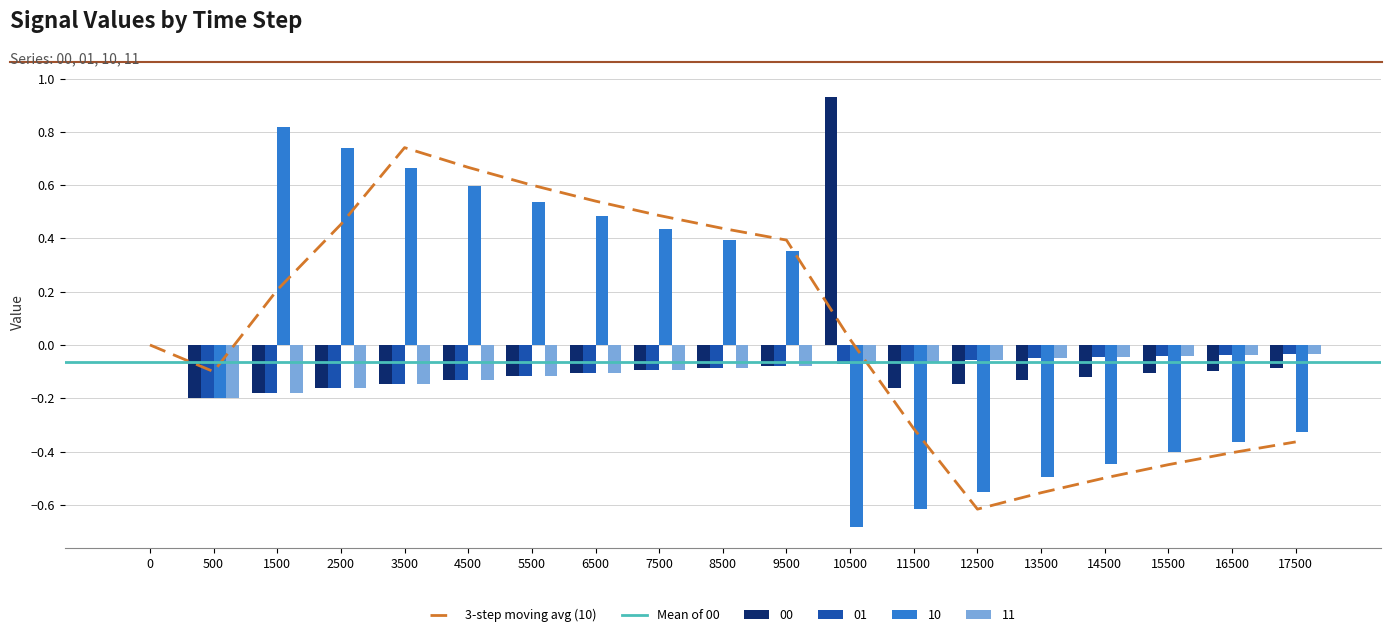

What is the value of the 10 bar at the 3rd from the left?

0.8